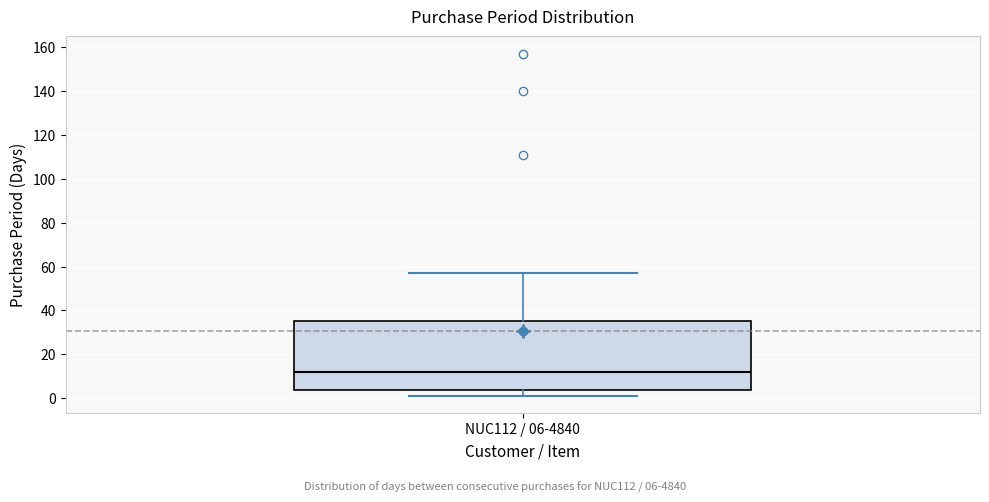

Where does the lower whisker of the box for NUC112 / 06-4840 end on the y-axis? The values are not printed on the chart, so give them approximately, as read against the axis.

2